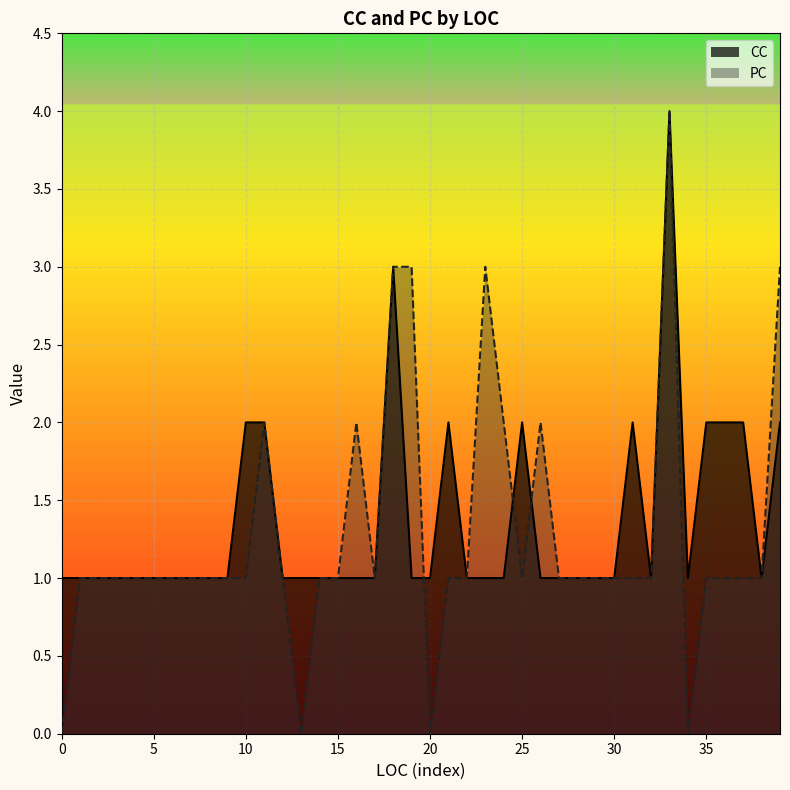

True or false: PC and CC intersect in this chart.

True